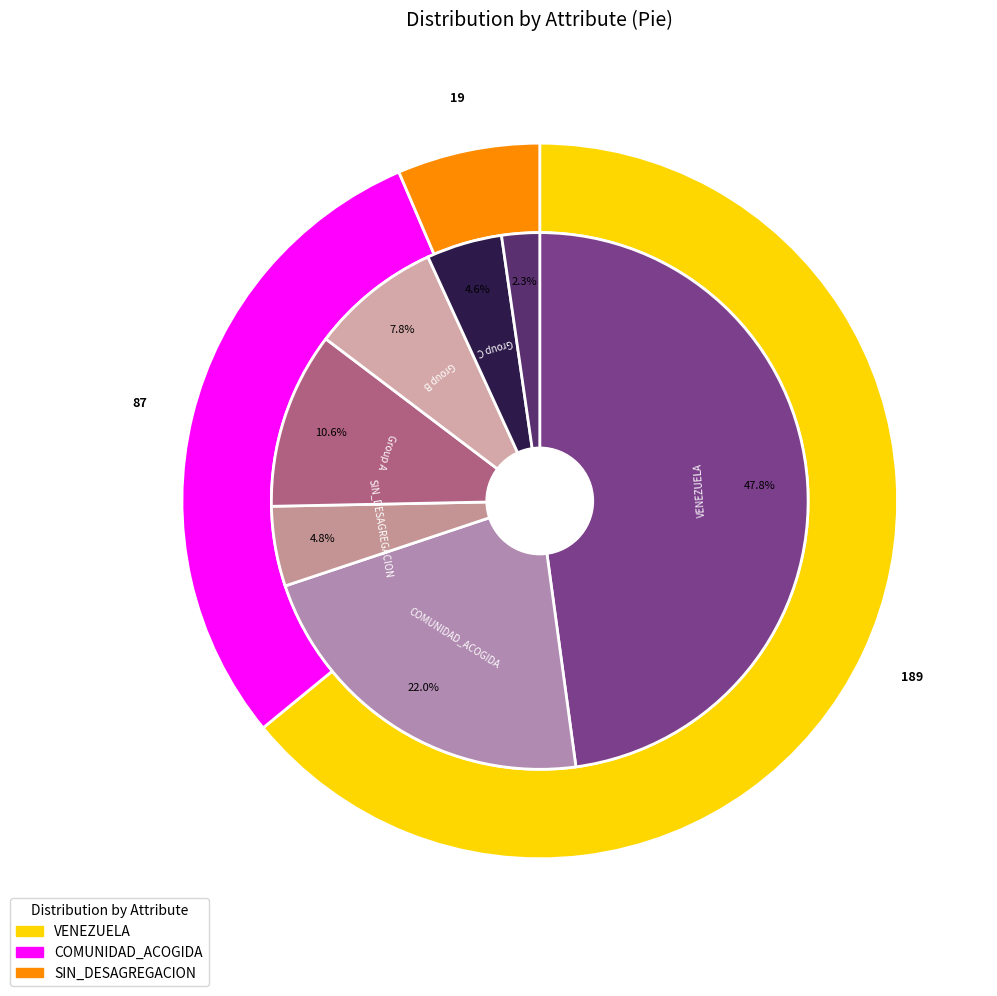

What percentage is the VENEZUELA slice, to the nearest percent?

64%